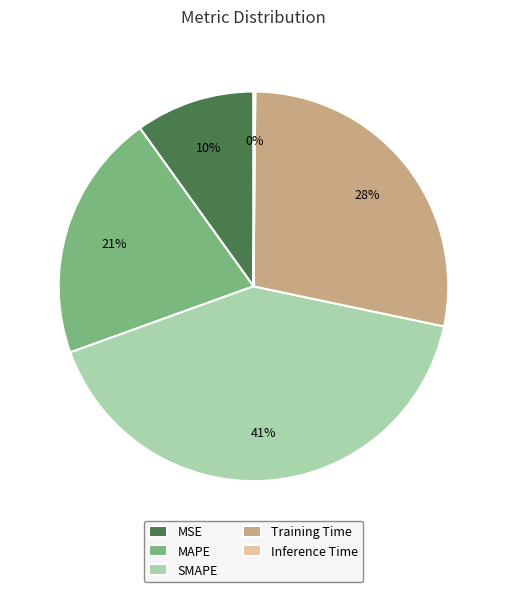

To the nearest percent, what is the average slice percentage?

20%